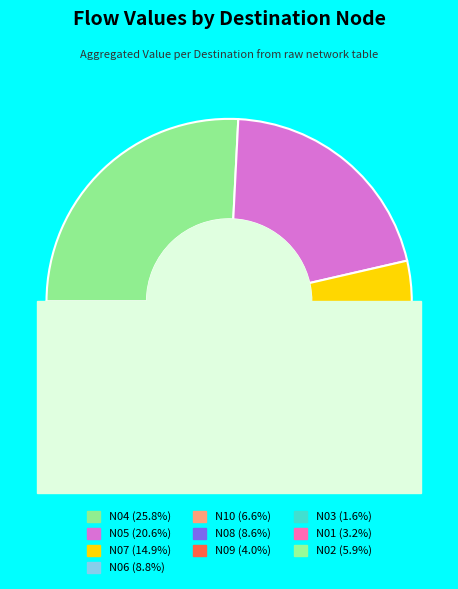

Is there any slice that represents more than half of the pie?

No